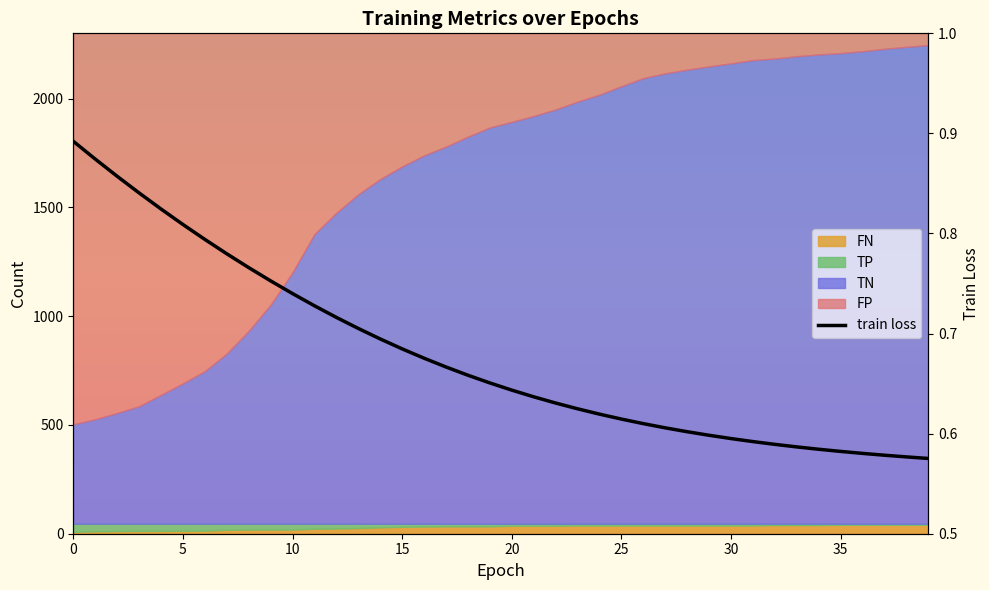

What is the minimum value shown in the chart?

0.6